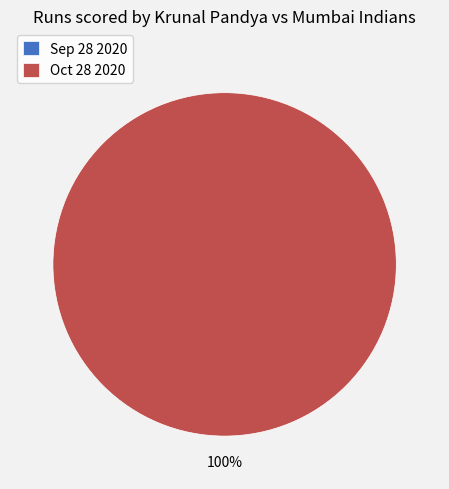

Which category has the biggest portion of the pie?

Oct 28 2020